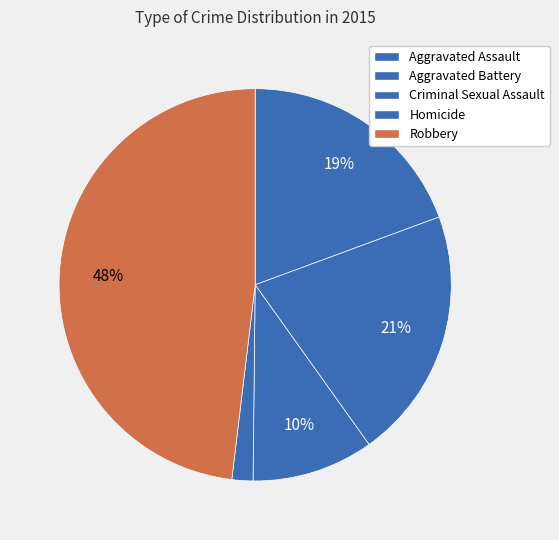

Approximately how many times larger is the value at Aggravated Battery compared to Homicide?

12.0